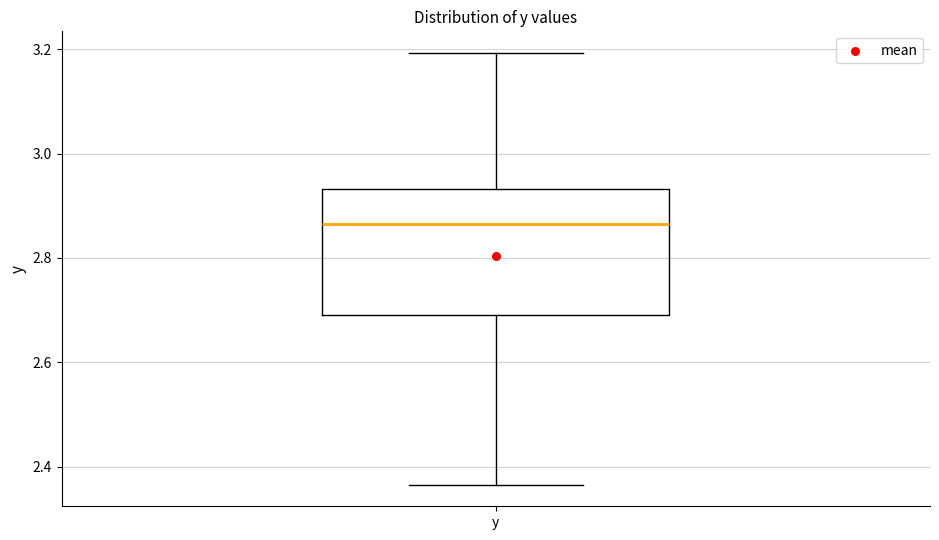

Transcribe this box plot: give where the median line is, the range the box spans, and where the two whiskers end, as read against the y-axis. The values are not printed on the chart, so give them approximately, as read against the axis.

median 2.86, box 2.68 to 2.94, whiskers 2.36 to 3.20